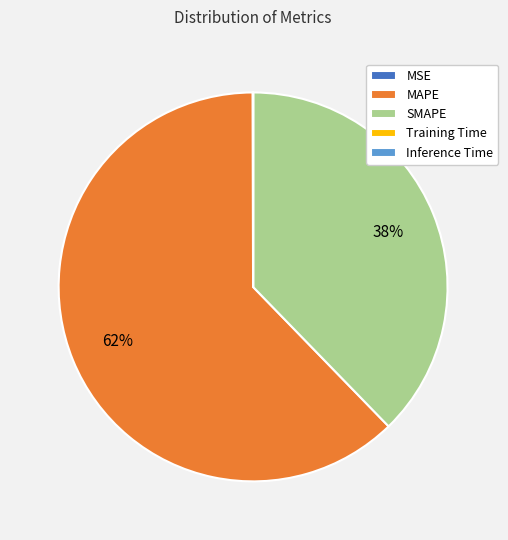

Is there any slice that represents more than half of the pie?

Yes